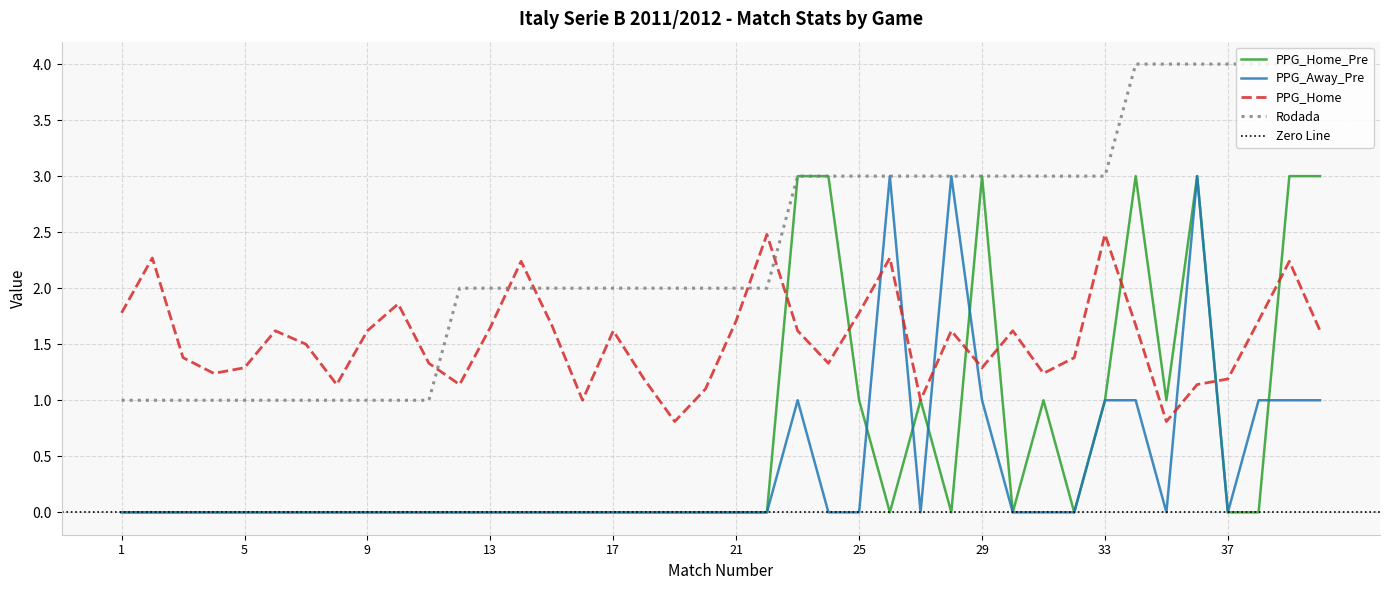

Which series has the largest total across all categories?

Rodada